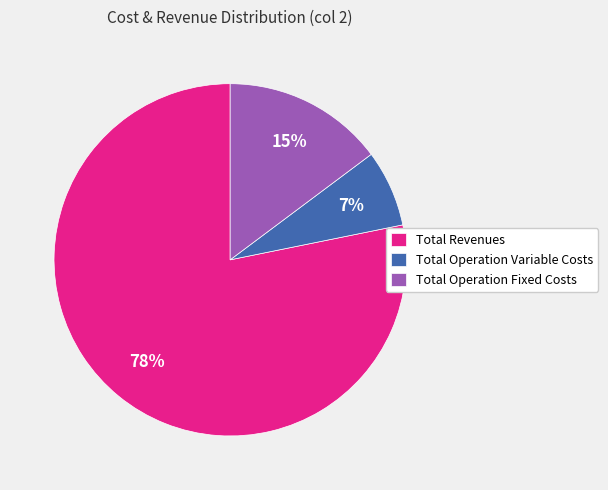

Does any single category account for the majority?

Yes